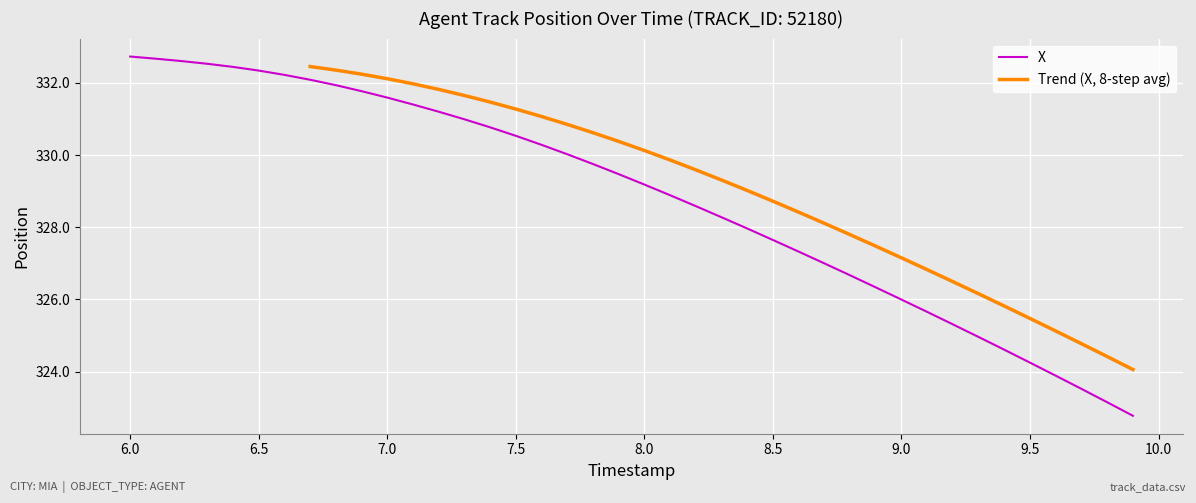

What is the lowest value of the X series?

322.8